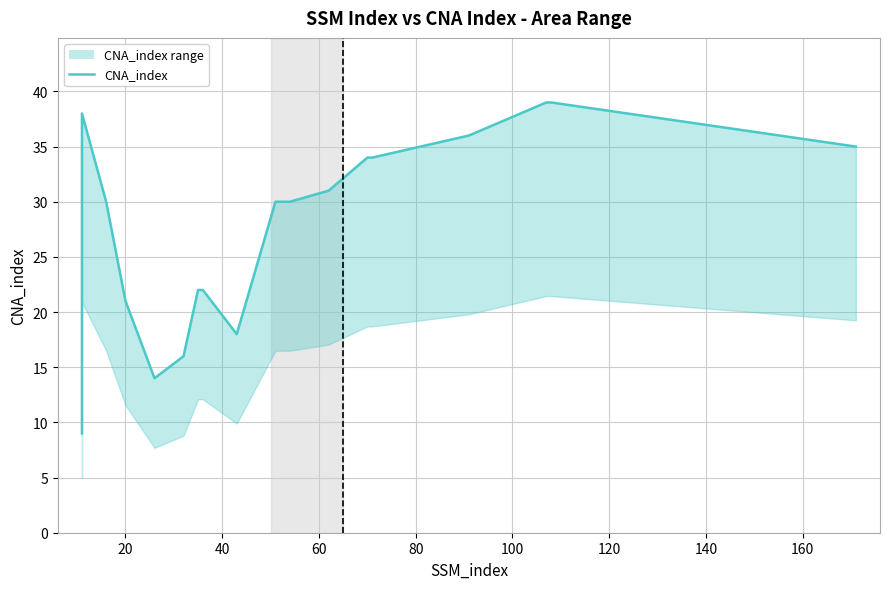

How many points are lower than both their immediate neighbors (excluding endpoints)?

2